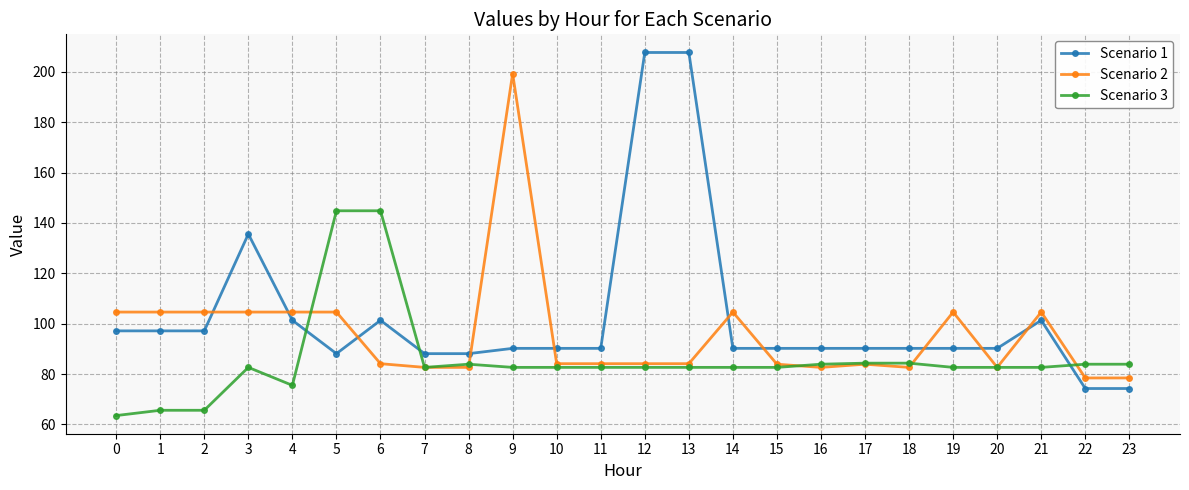

At how many categories does at least one series exceed 71?

24